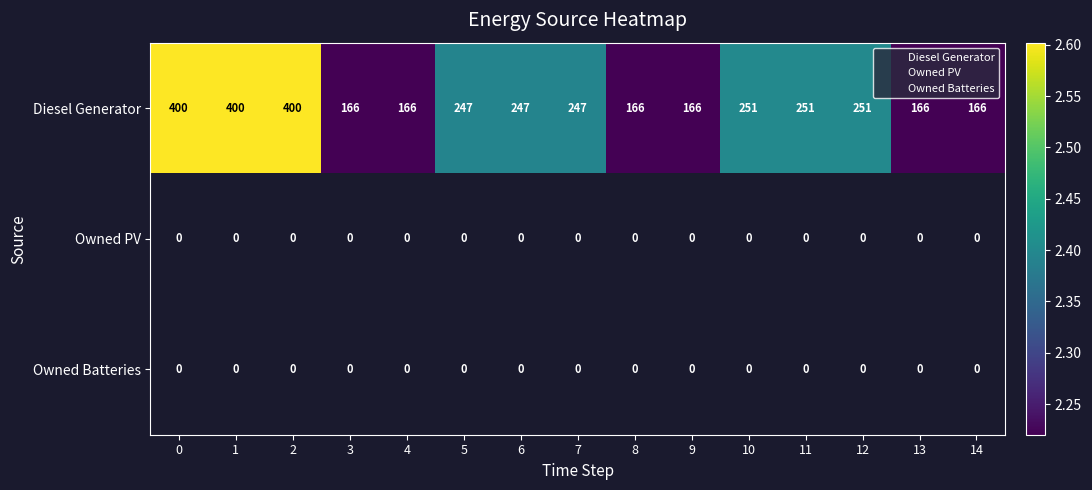

How many series are shown in this chart?

3